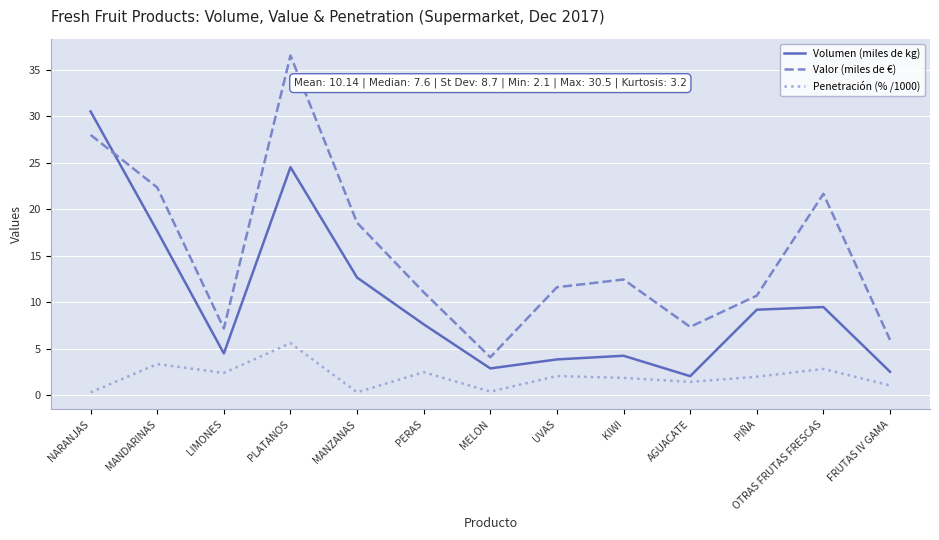

What position from the left is OTRAS FRUTAS FRESCAS?

12